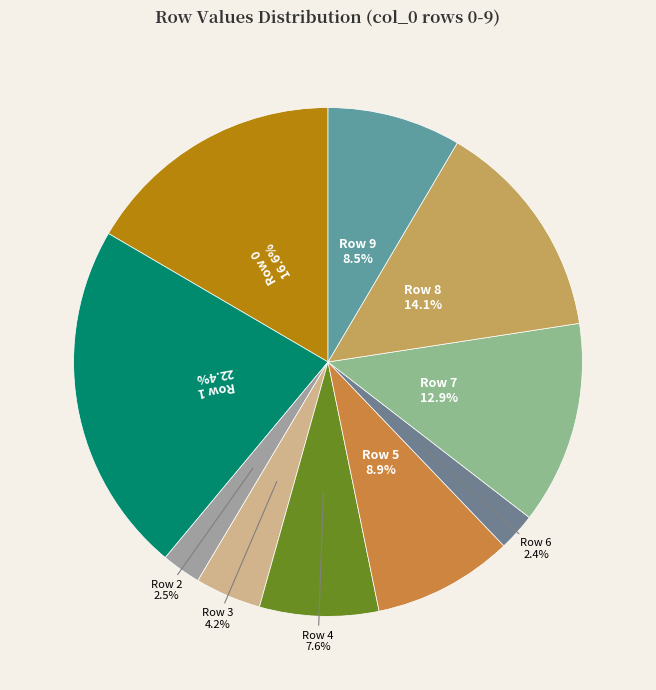

Is Row 9 the majority of the pie?

No